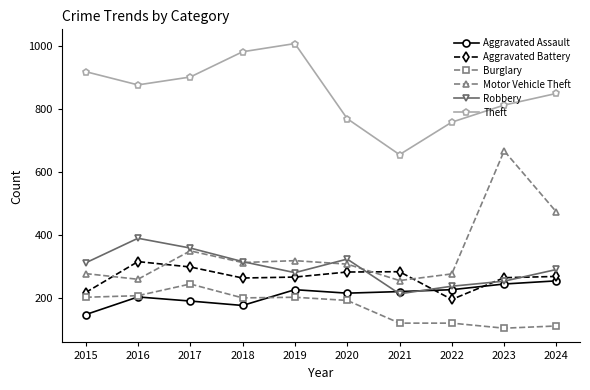

Does the chart have visible grid lines?

No